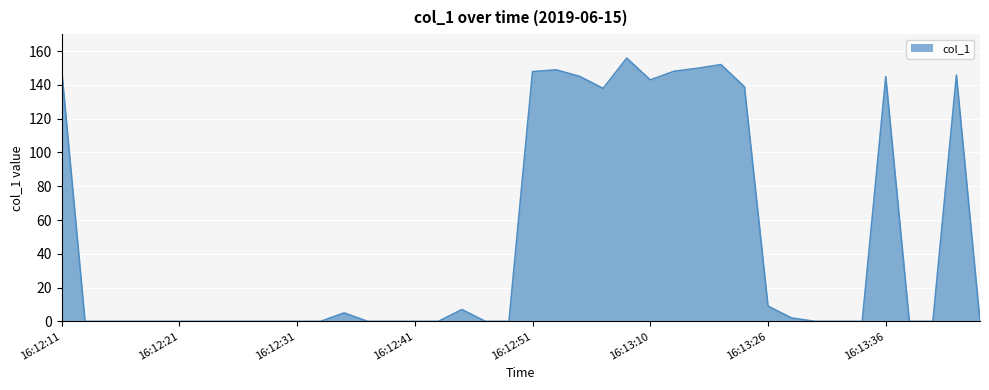

What is the difference between the maximum and minimum values?

155.8